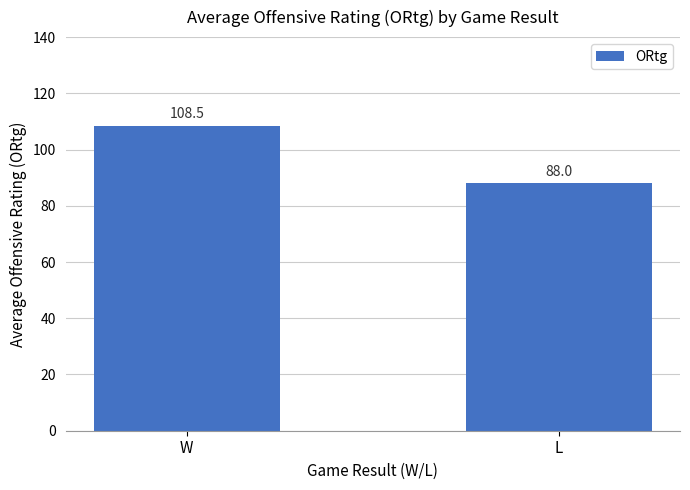

How many values exceed 108?

1